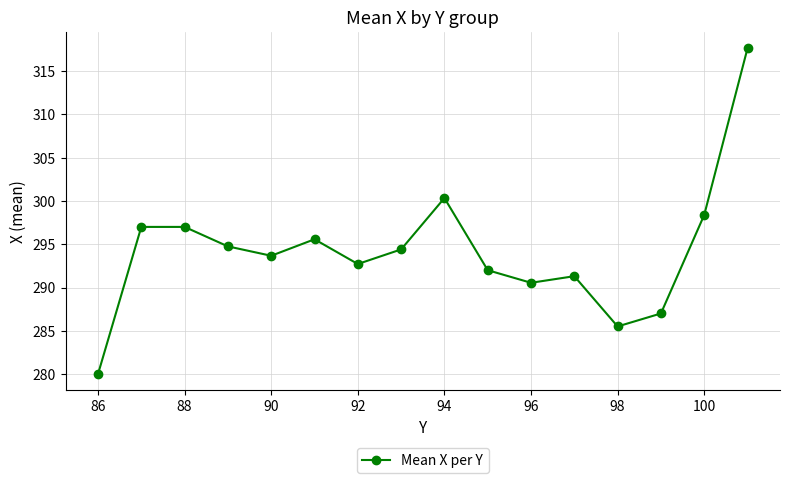

Does the chart display data point markers on the line(s)?

Yes